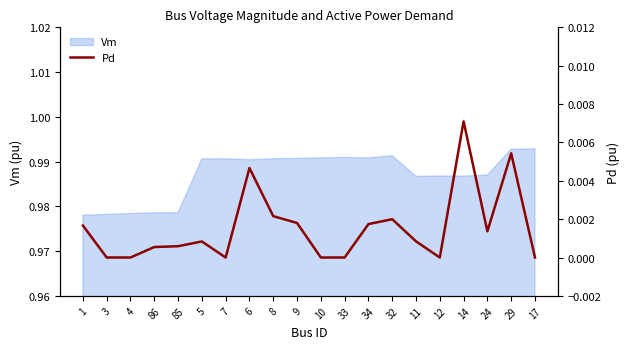

Which label corresponds to the largest value in the chart?

14